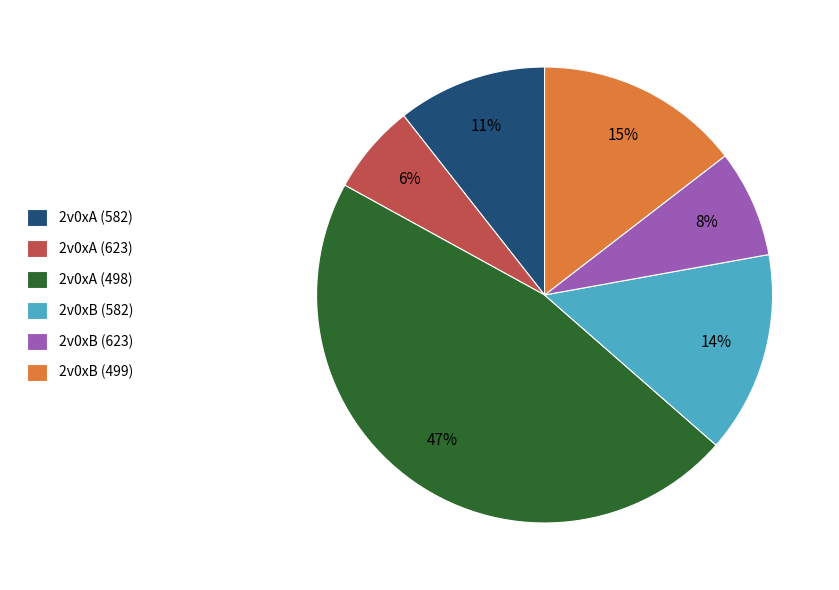

To the nearest percent, what portion does 2v0xA (582) represent?

11%